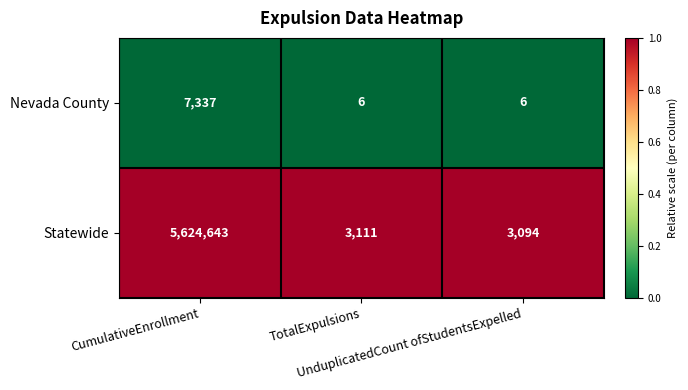

Rank the series by their average value, from highest to lowest.

Statewide, Nevada County